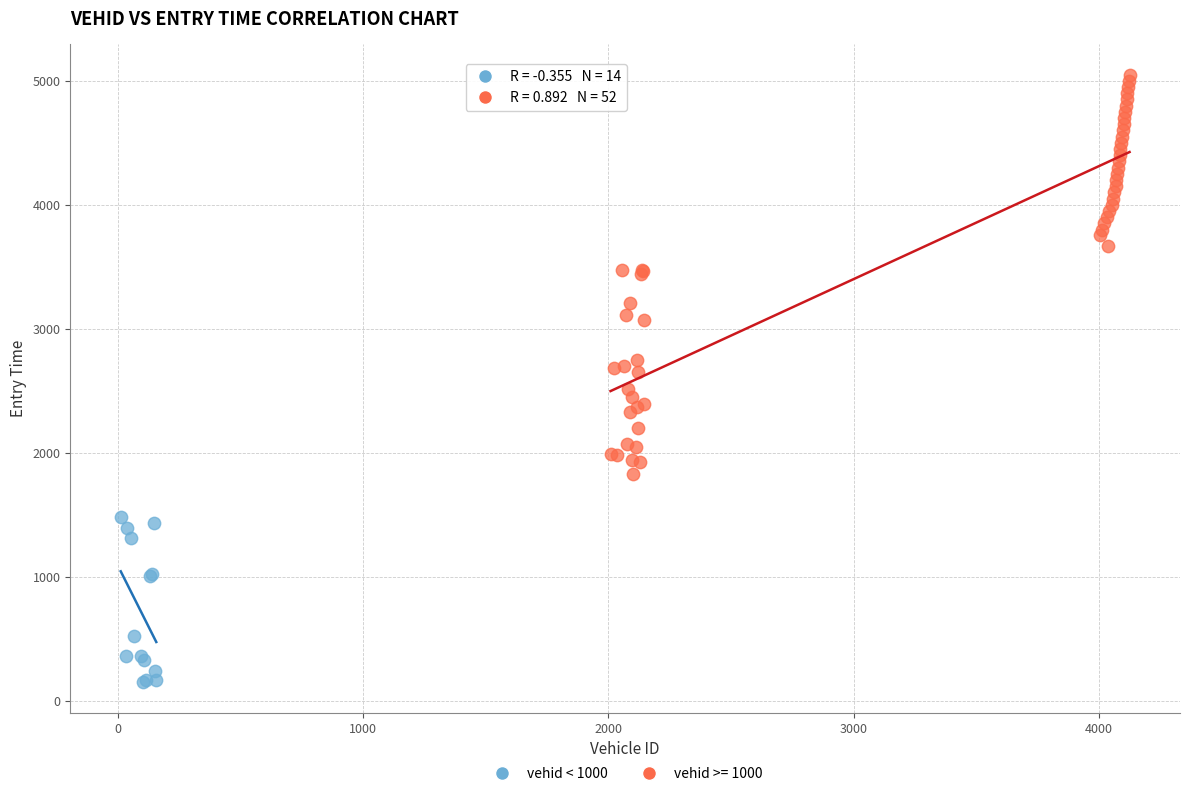

Which series contains the lowest Y value?

vehid < 1000